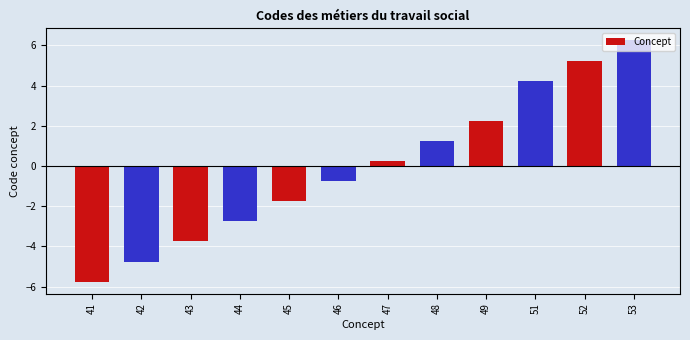

Which category has the highest value across all series?

53